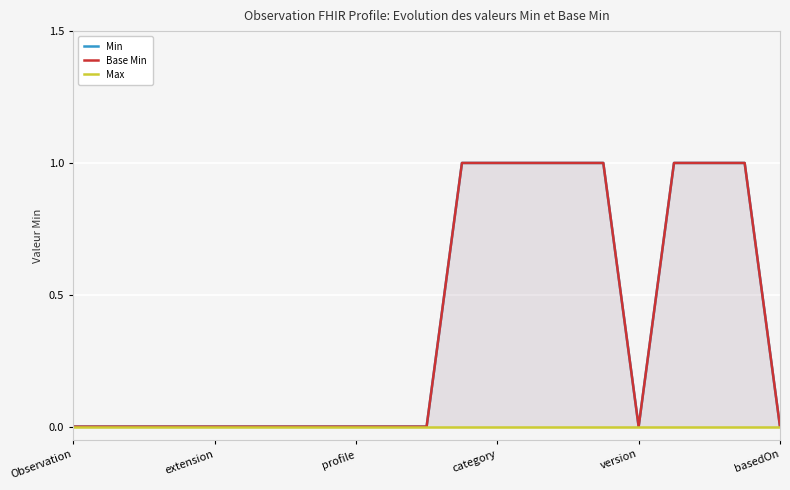

Is the value of Base Min at 17 greater than the value of Max at profile?

Yes